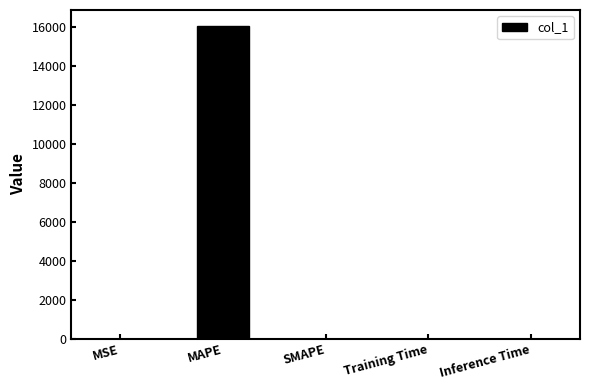

The chart shows a value of 0.0 at MSE. True or false?

True